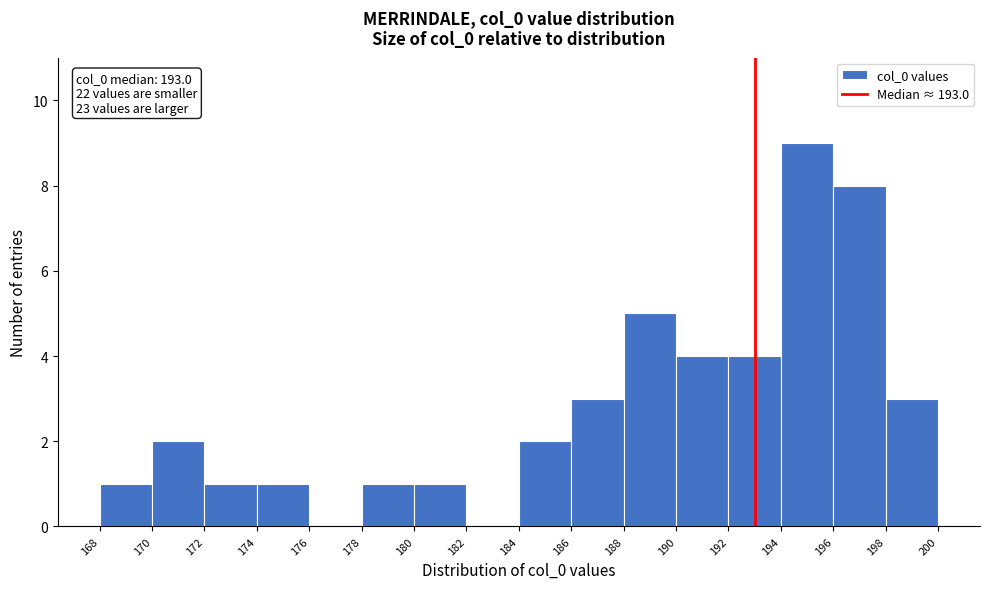

Which range on the x-axis has the tallest bar?

194 to 196